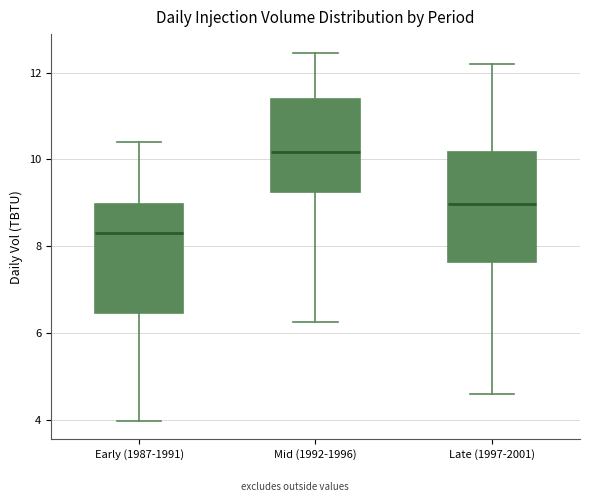

Which box's median line is the highest?

Mid (1992-1996)